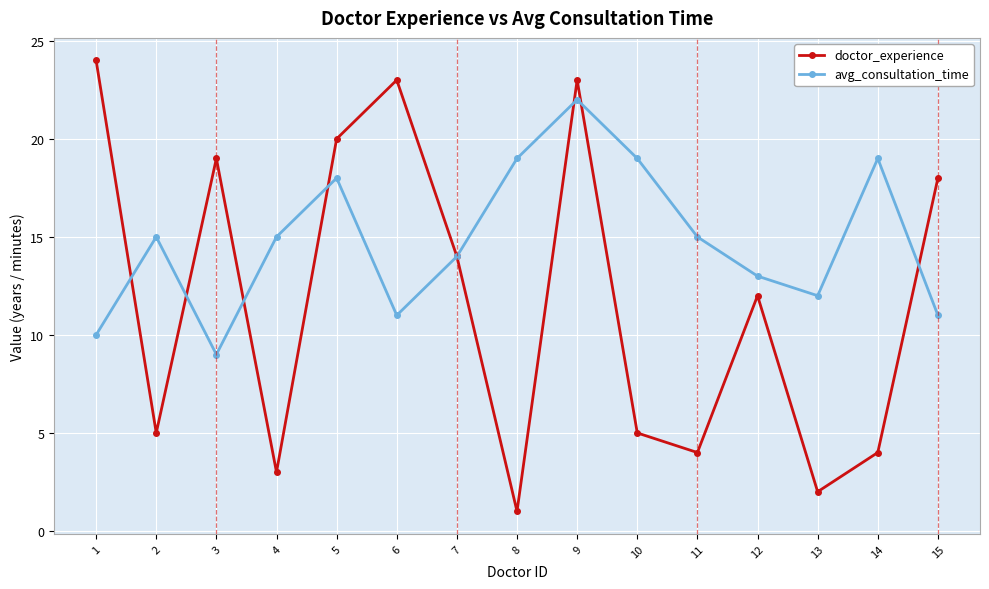

At 4, list the series in order from largest to smallest.

avg_consultation_time, doctor_experience